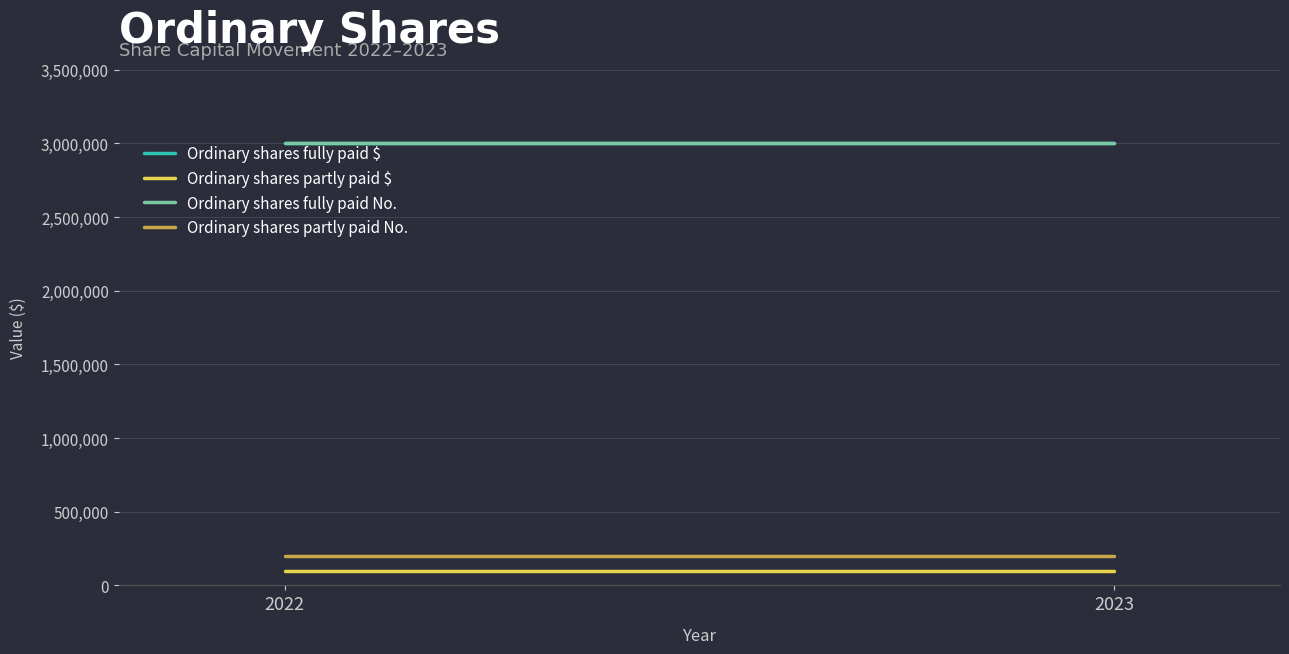

Reading left to right, what are all the values shown in this chart?

Ordinary shares fully paid $: 3000000	3000000
Ordinary shares partly paid $: 100335	100335
Ordinary shares fully paid No.: 3000000	3000000
Ordinary shares partly paid No.: 200000	200000